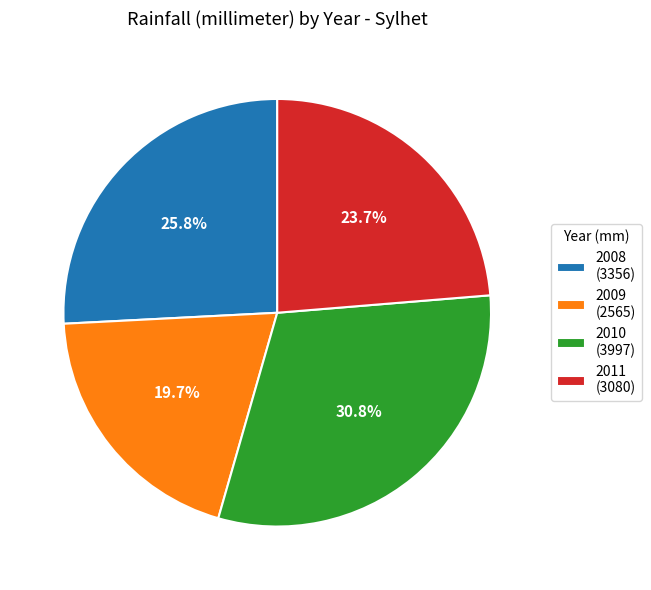

To the nearest percent, what is the combined percentage of 2011 and 2009?

43%